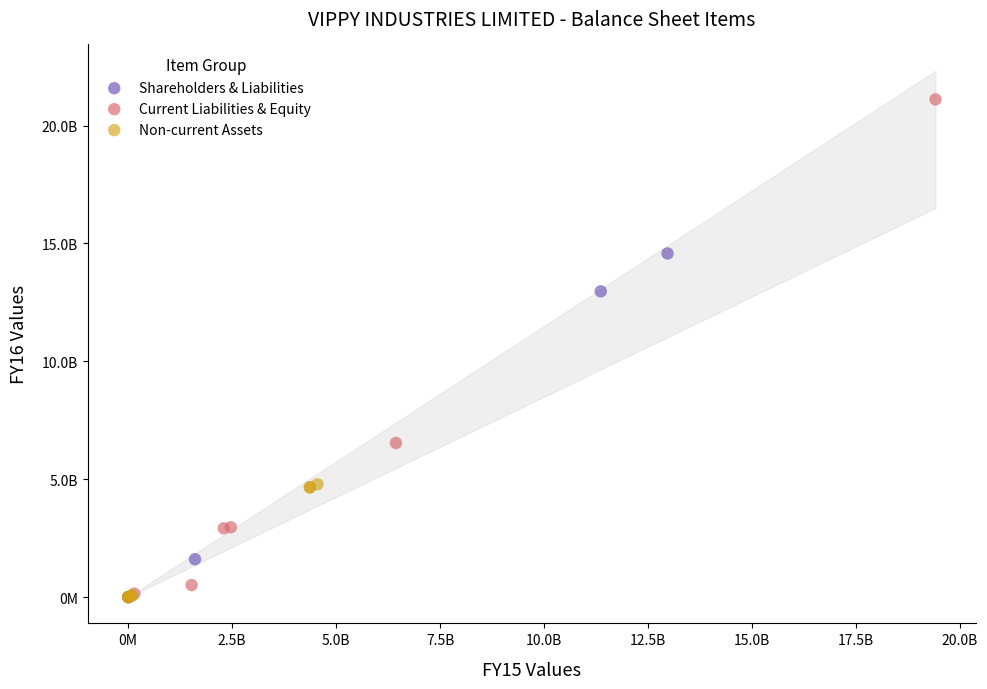

What are all the series names shown in the legend?

Shareholders & Liabilities, Current Liabilities & Equity, Non-current Assets